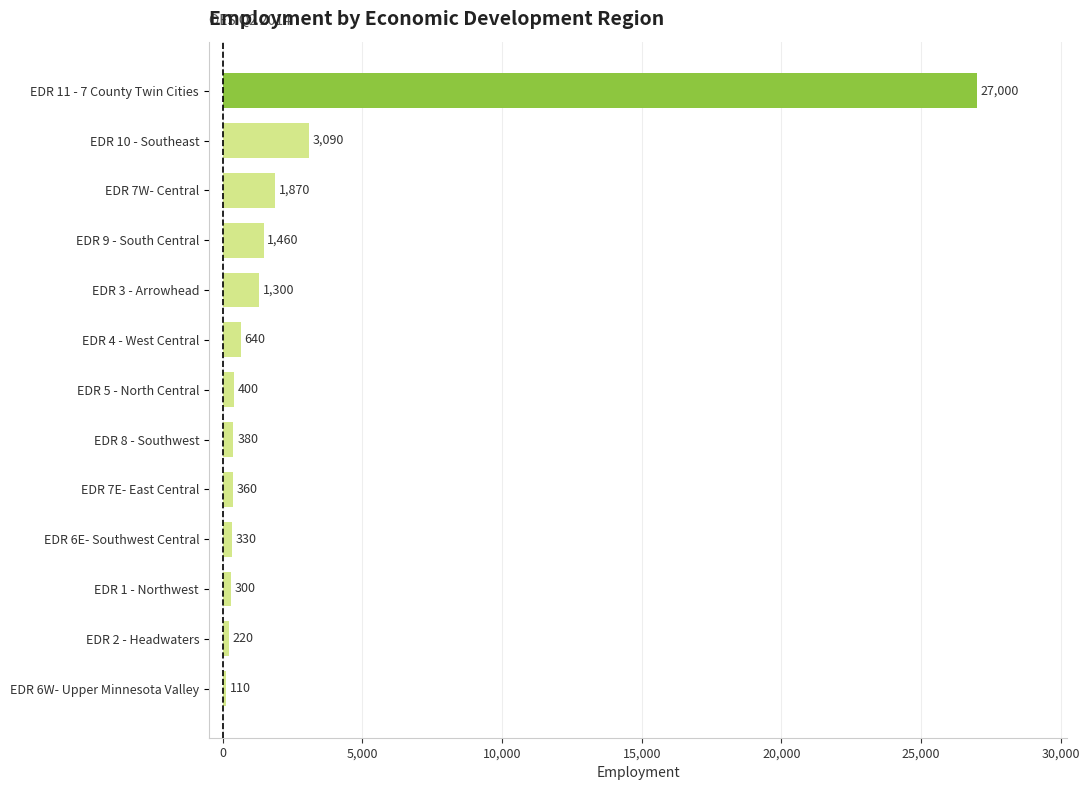

Which label corresponds to the smallest value in the chart?

EDR 6W- Upper Minnesota Valley